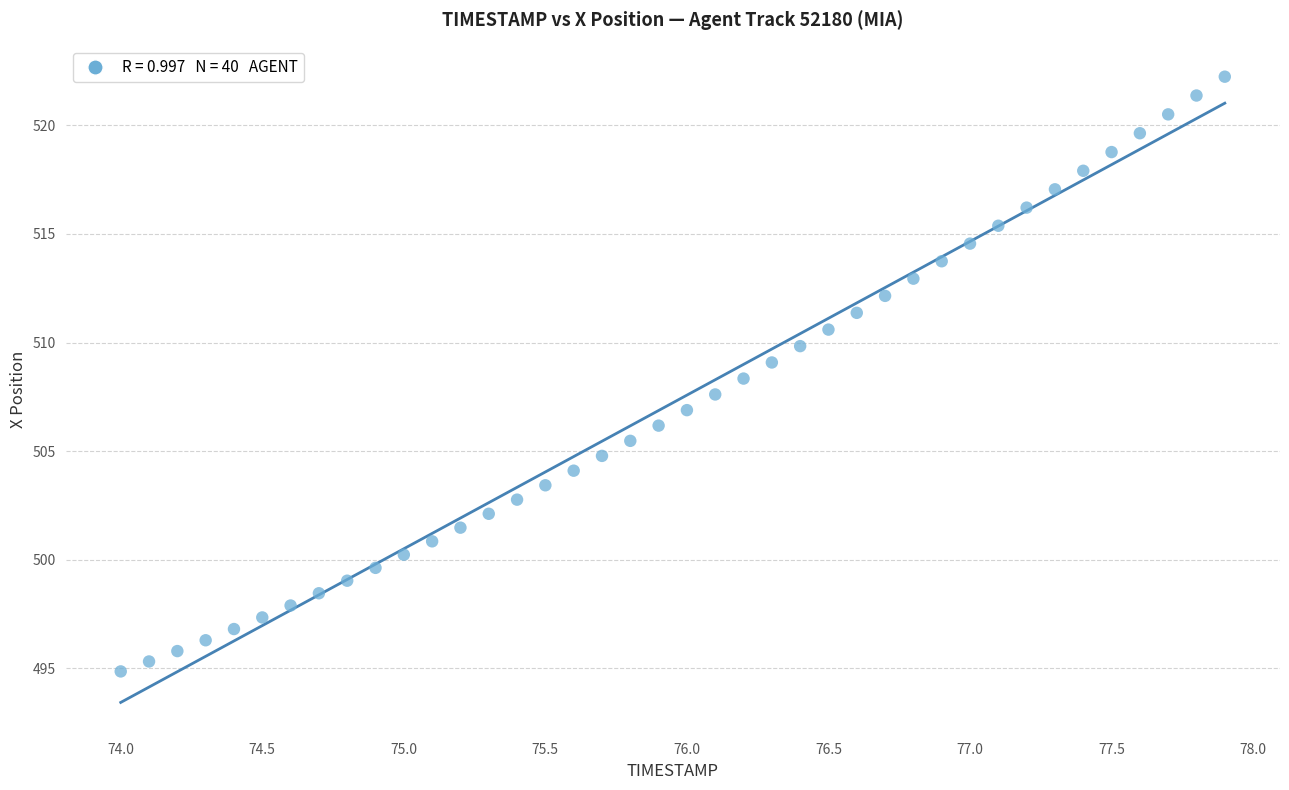

What is the range of X values (max minus min)?

3.9